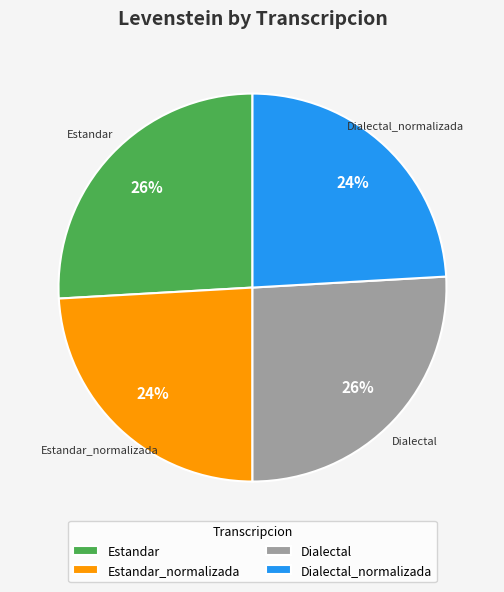

What is the ratio of the value at Dialectal_normalizada to the value at Dialectal?

0.9